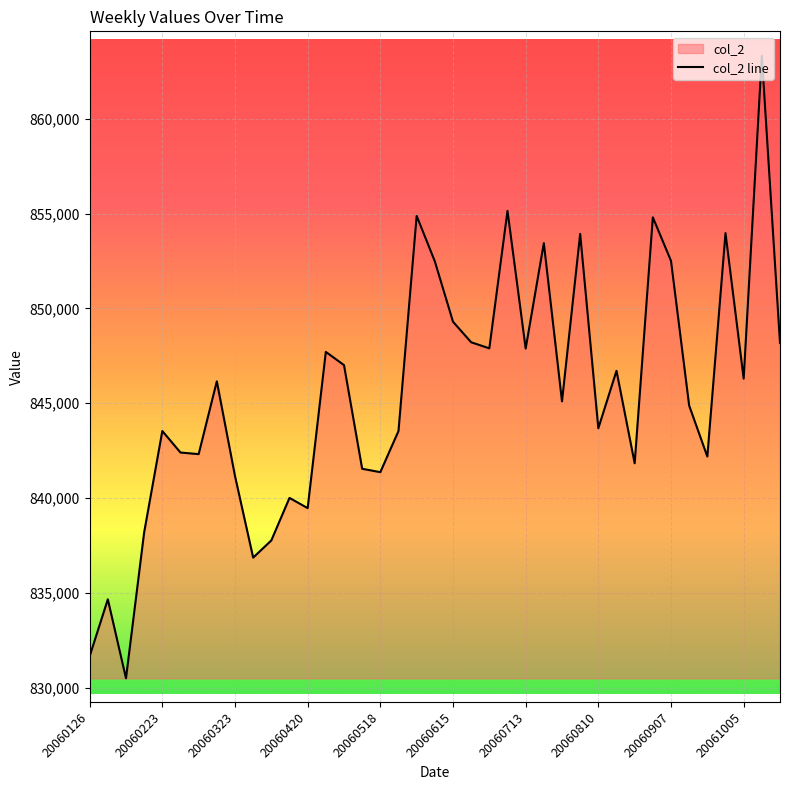

What is the difference between the maximum and minimum values?

32823